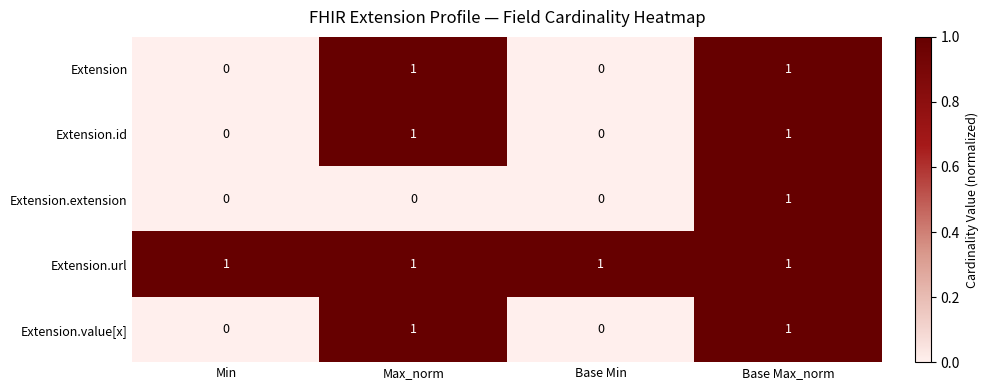

Count the Extension values in the range 0 to 1.

4